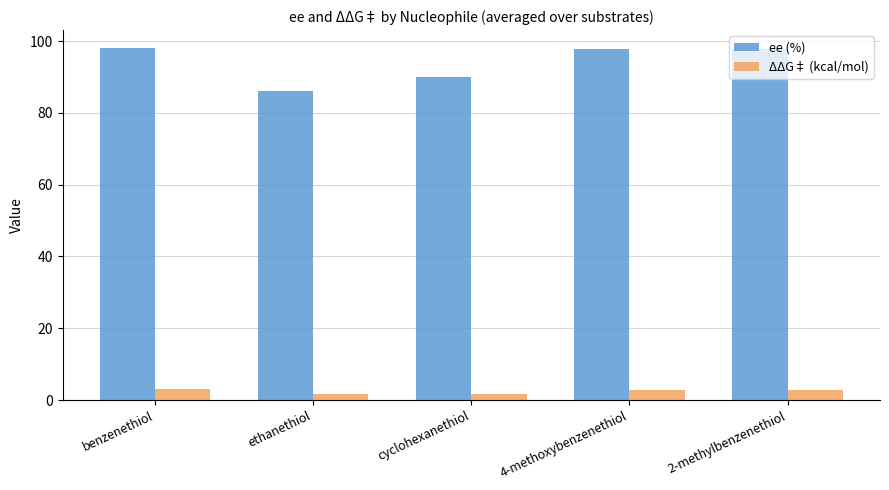

What is the average value of the ΔΔG‡ (kcal/mol) series?

2.4